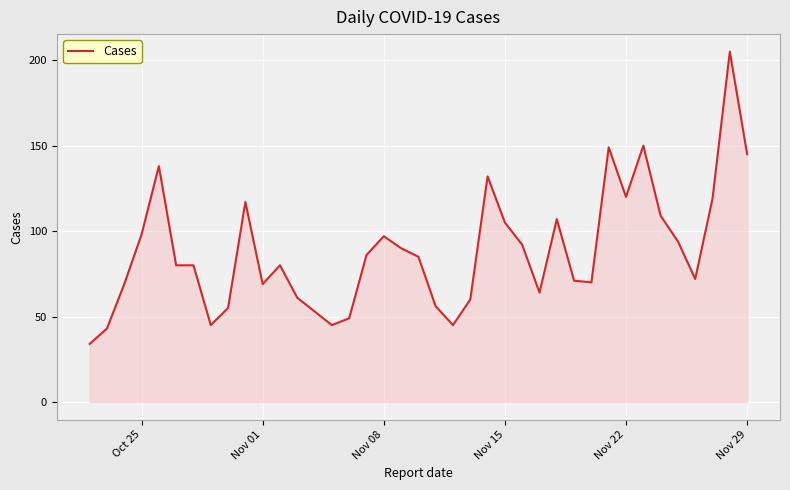

What is the difference between the maximum and minimum values?

171